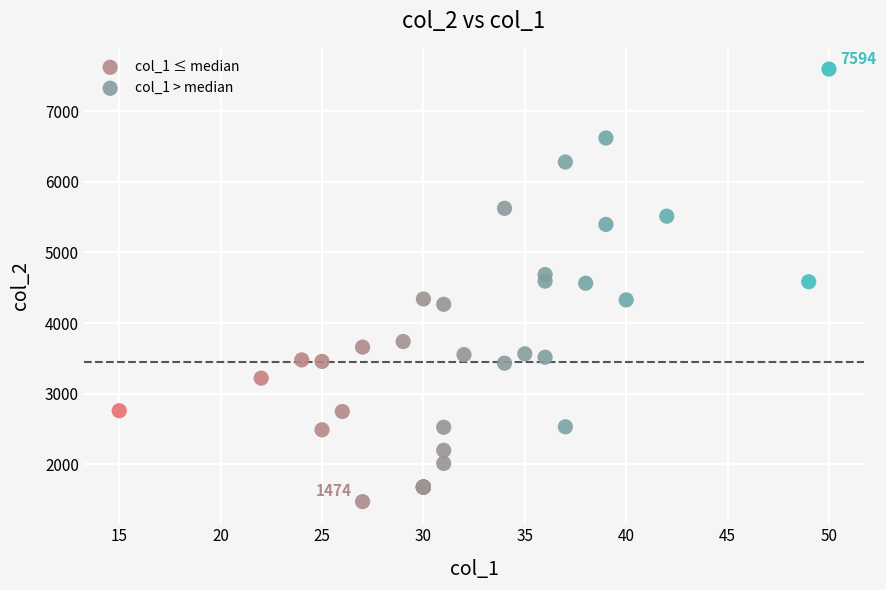

Which series has the widest spread of Y values?

col_1 > median